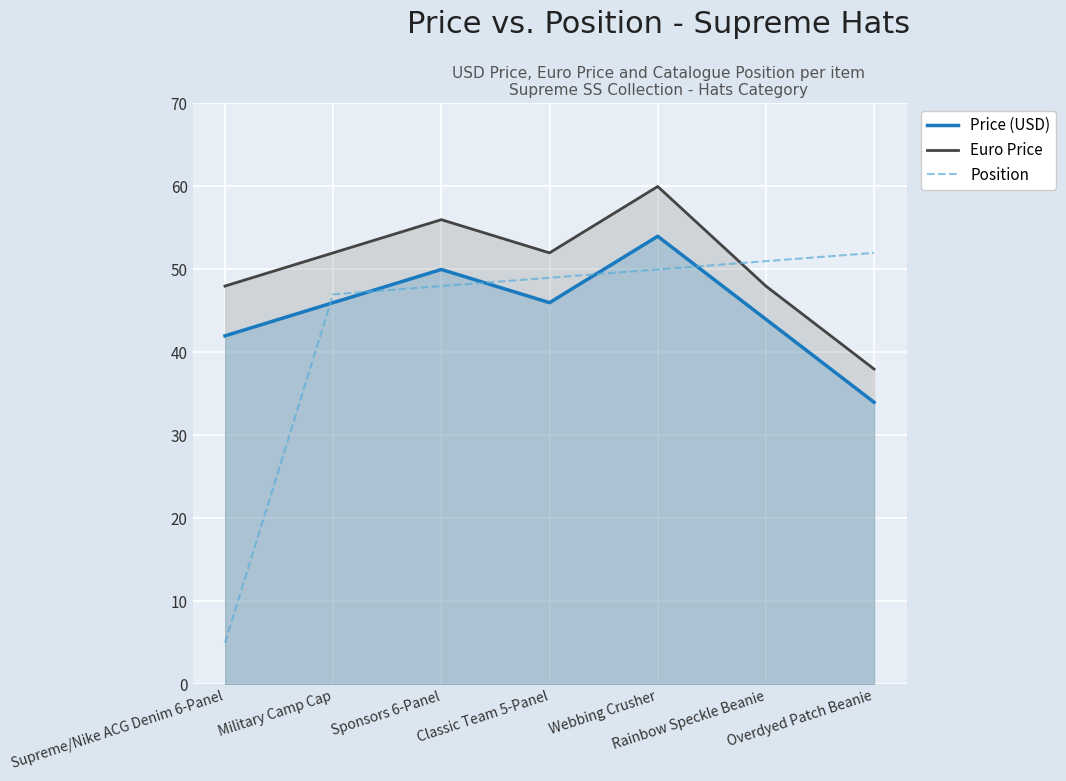

What is the sum of all Position values?

302